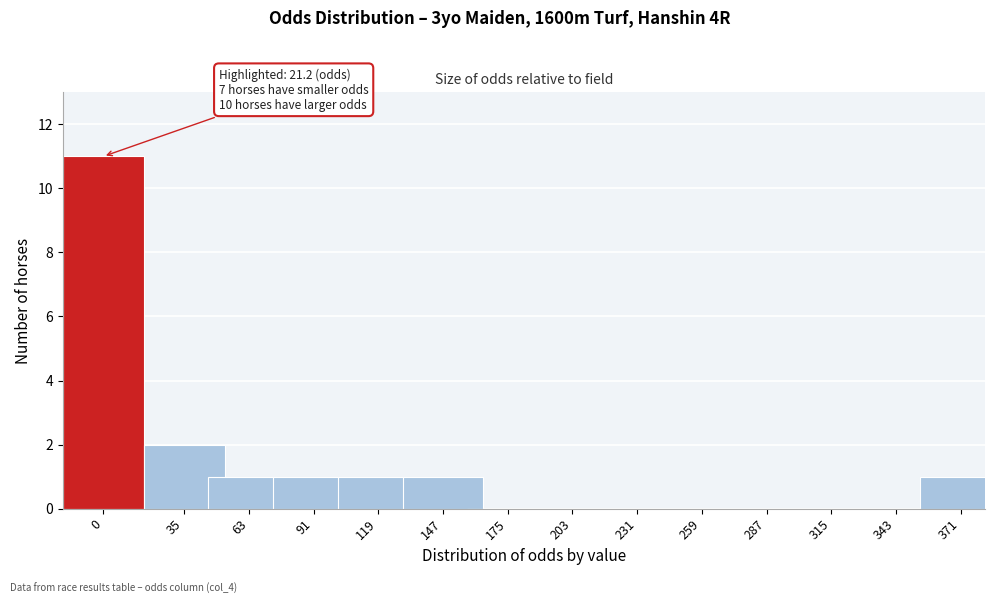

Reading left to right, extract all data points from this chart.

0=11	35=2	63=1	91=1	119=1	147=1	175=0	203=0	231=0	259=0	287=0	315=0	343=0	371=1